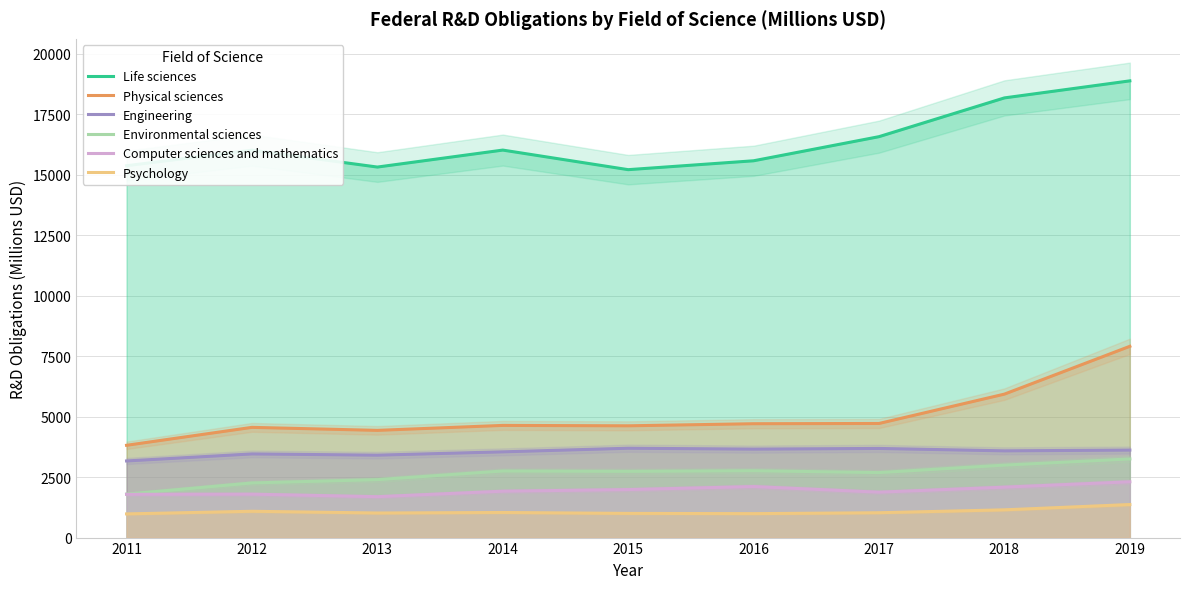

What is the minimum value for Computer sciences and mathematics?

1690.8